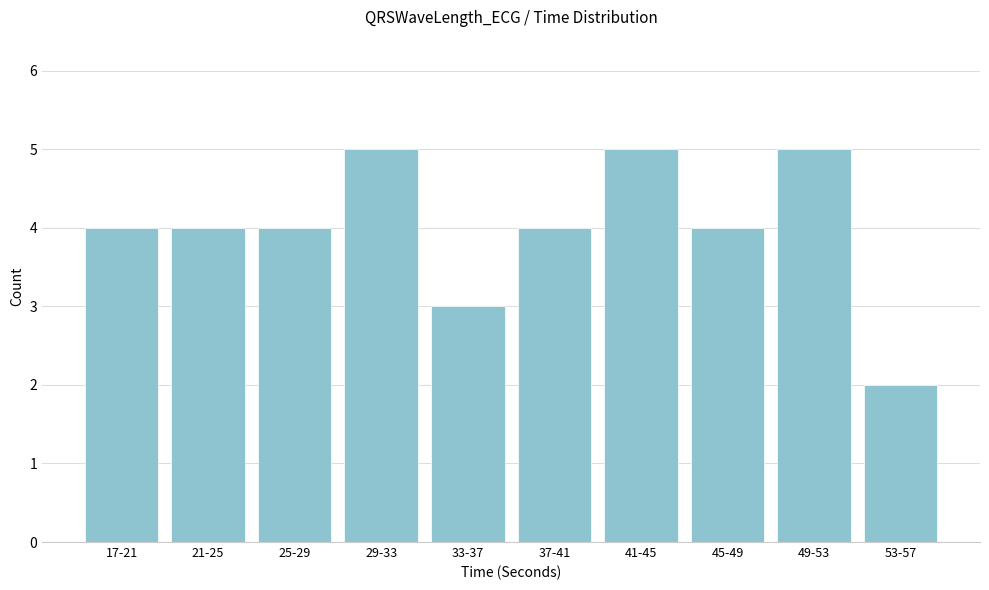

Reading right to left, what are all the values shown in this chart?

2	5	4	5	4	3	5	4	4	4